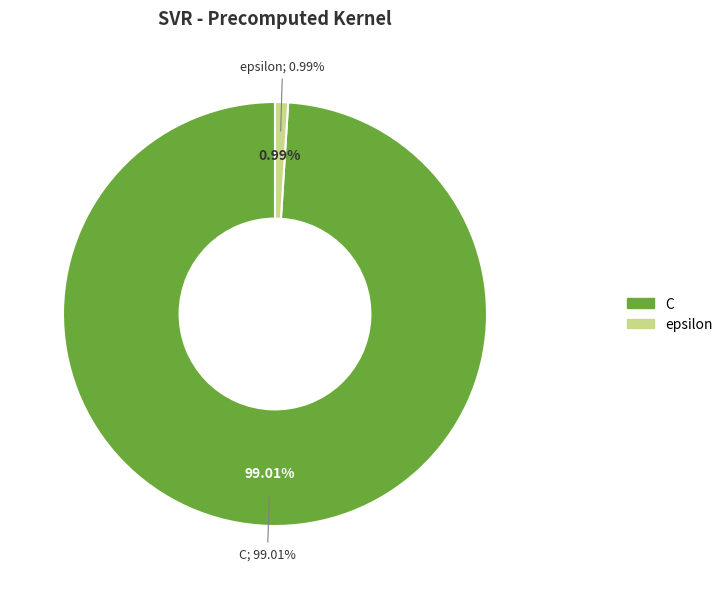

Is it true that C is 99% of the pie?

True